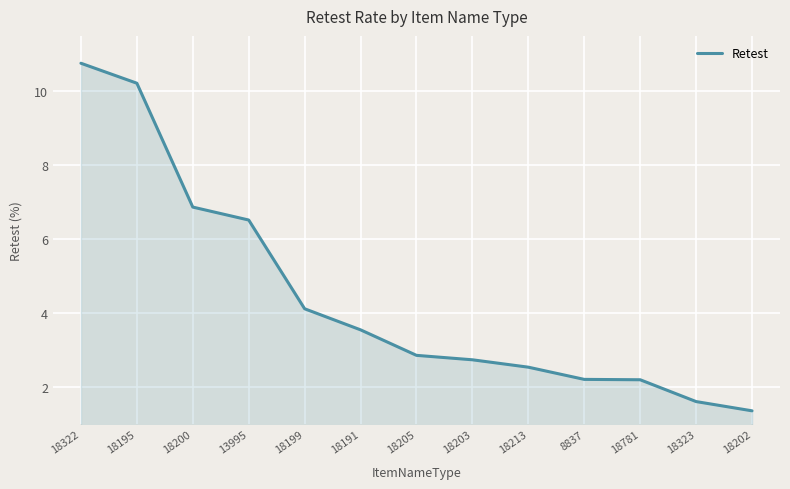

How many series are shown in this chart?

1